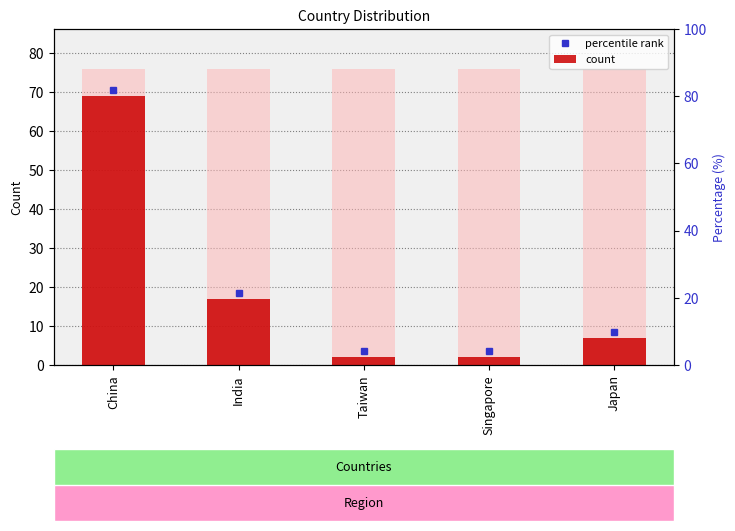

Reading left to right, what are all the values shown in this chart?

China=69	India=17	Taiwan=2	Singapore=2	Japan=7